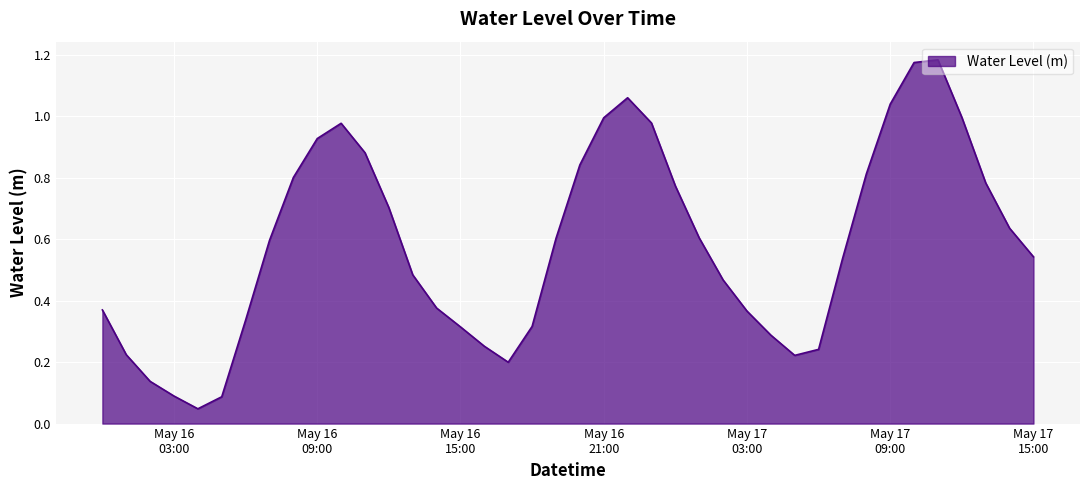

Does the chart have visible grid lines?

Yes